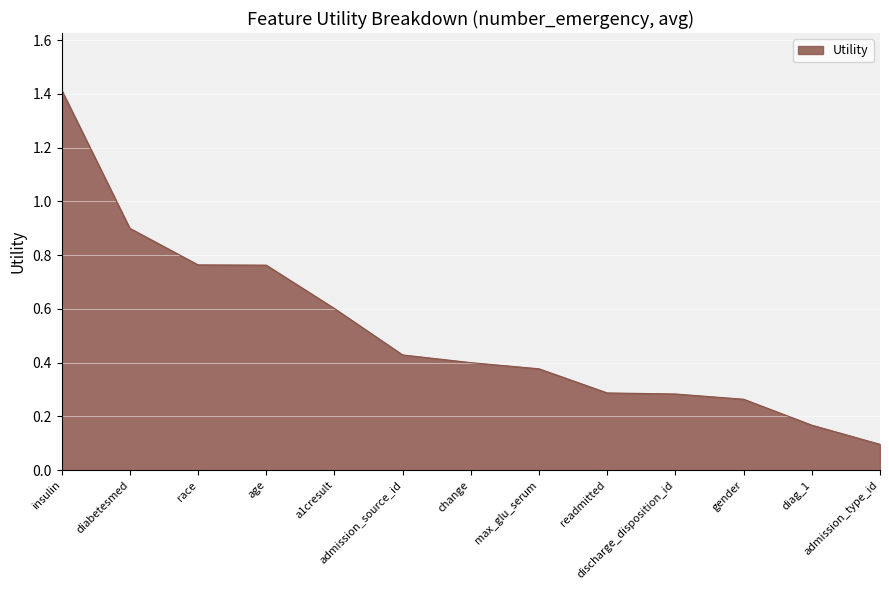

Between change and age, which is larger?

age